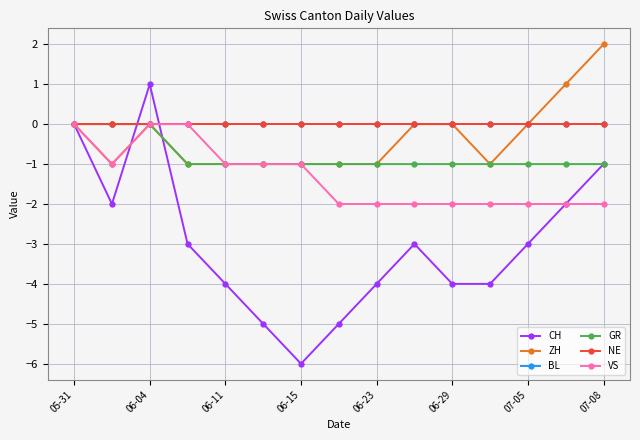

At how many categories does at least one series exceed -5?

15